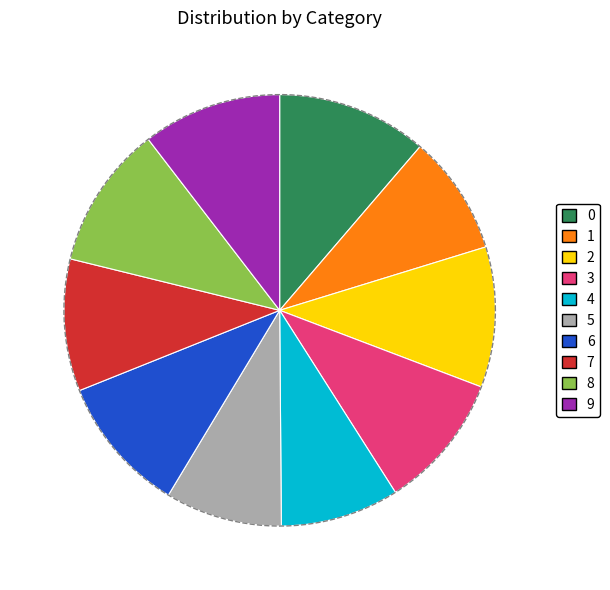

Count the number of slices in the pie.

10